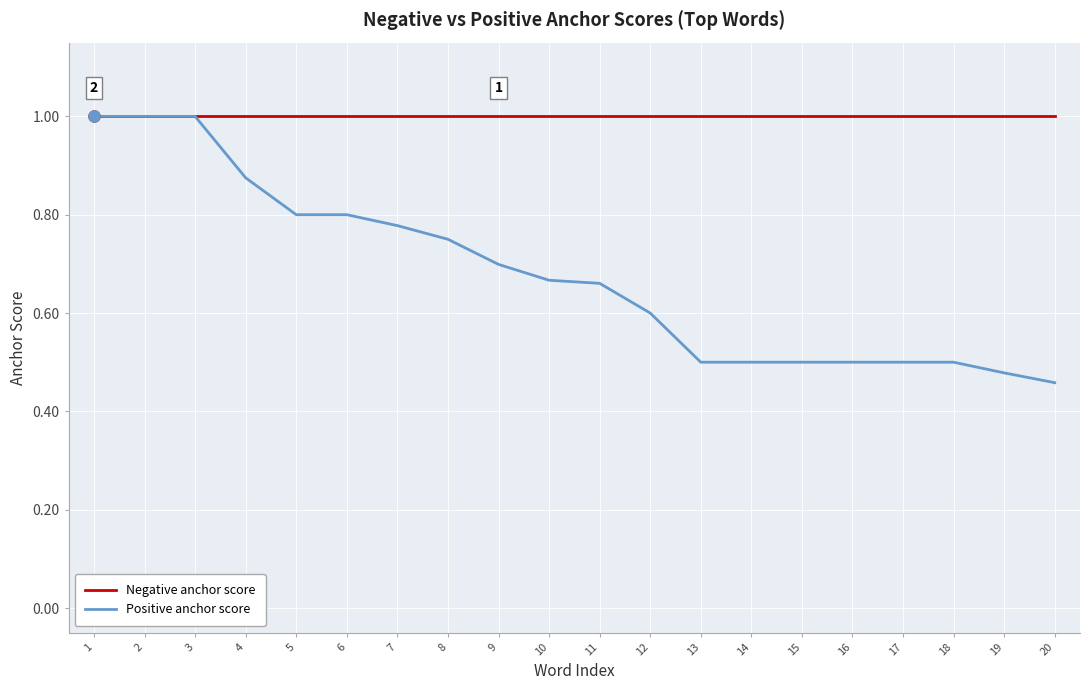

What is the maximum value shown in the chart?

1.0